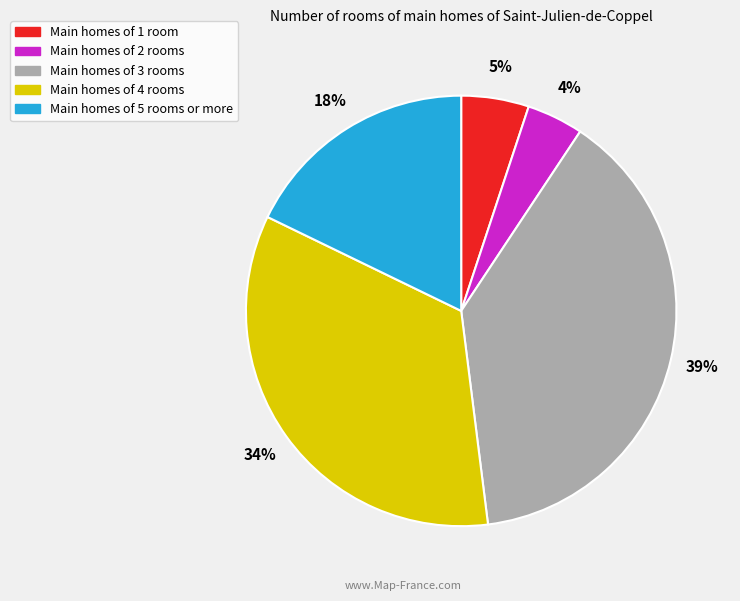

To the nearest percent, what is the average slice percentage?

20%